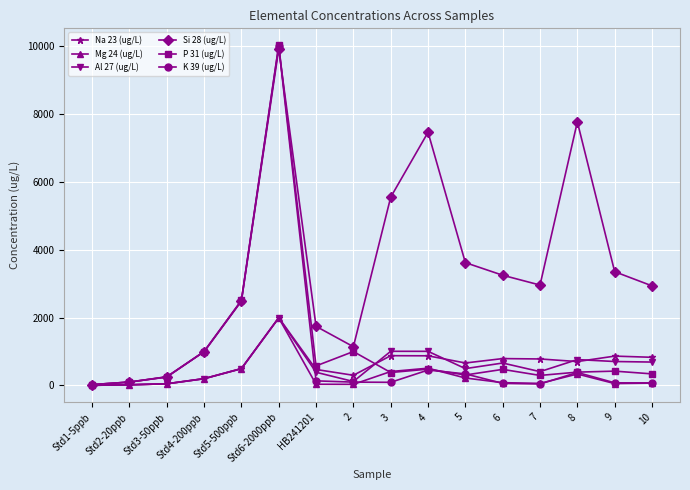

What is the label of the 1st point from the left?

Std1-5ppb